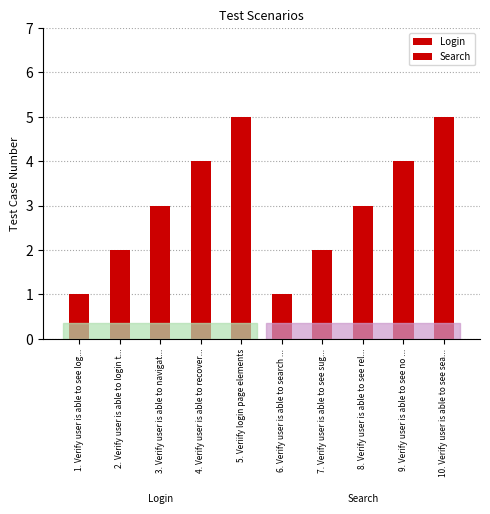

How many bars are there in total?

10